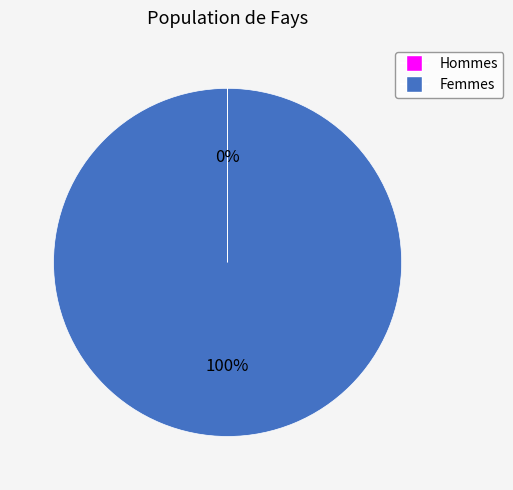

To the nearest percent, what is the difference between the largest and smallest slice percentages?

100%